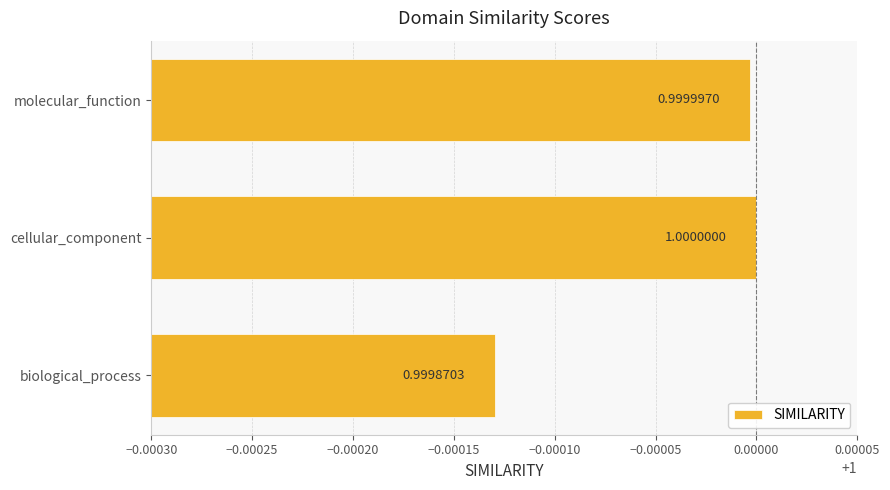

What is the sum of the values at cellular_component and biological_process?

2.0